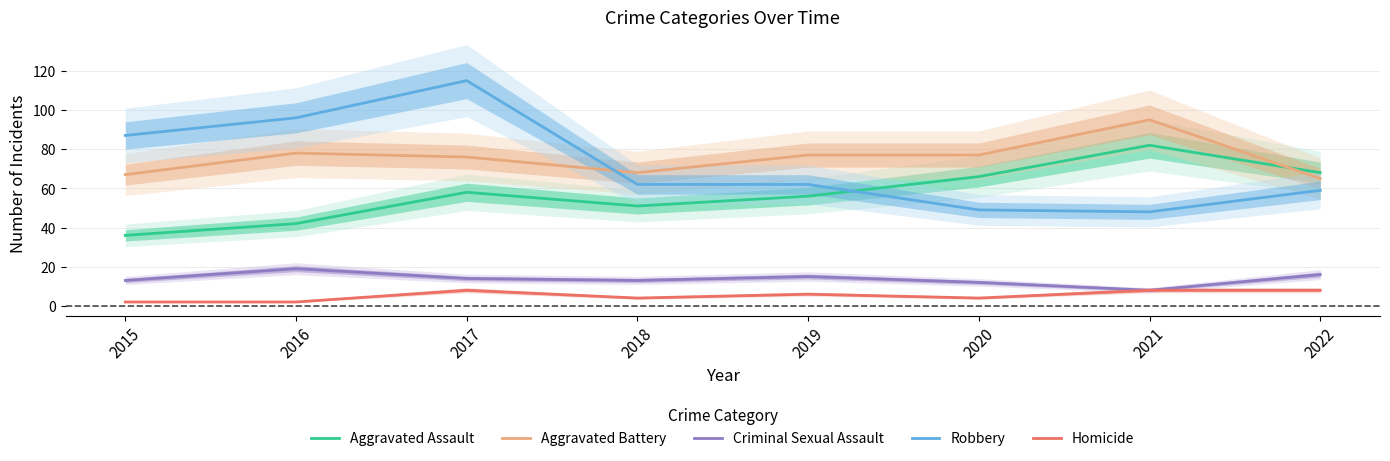

Which category has the lowest value across all series?

2015